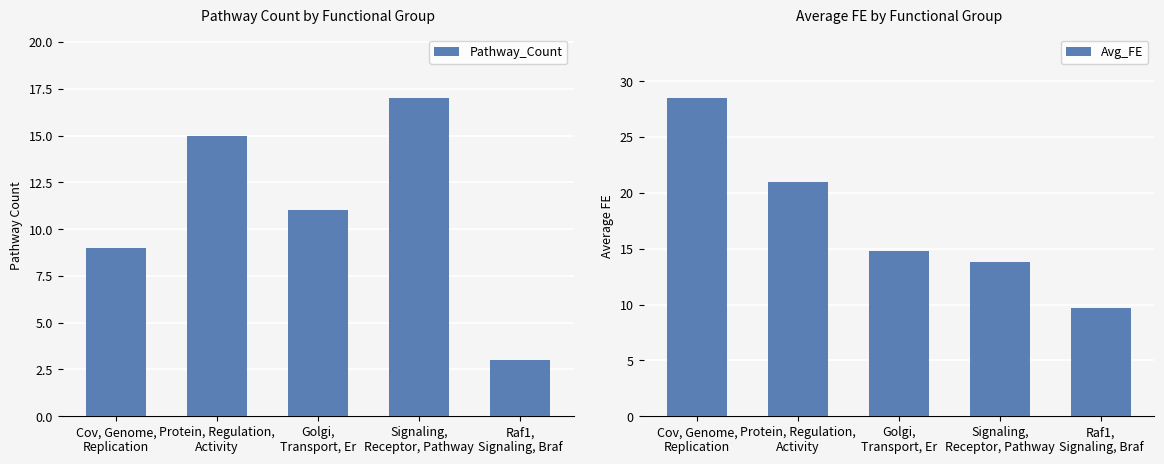

What is the maximum value for Pathway_Count?

17